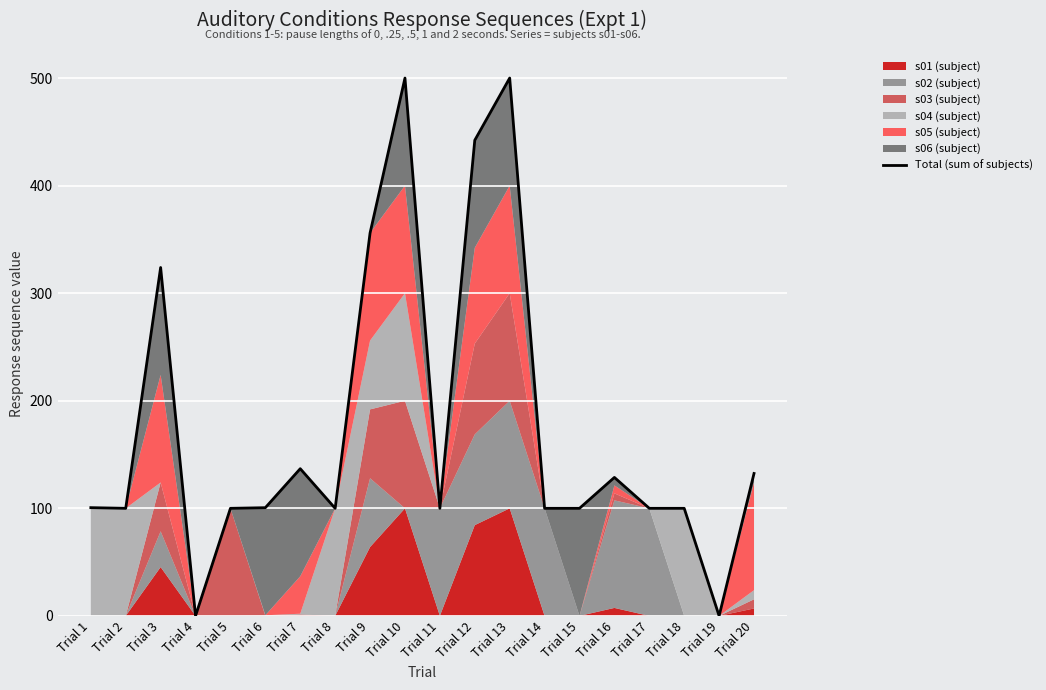

What is the value of the 16th point from the left?

128.7